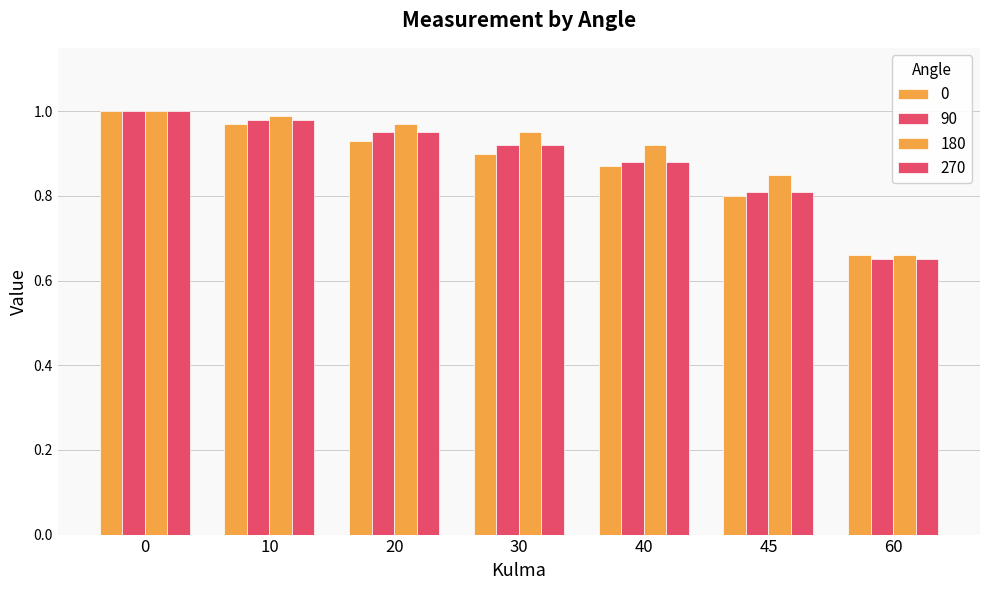

How many groups of bars are there?

7